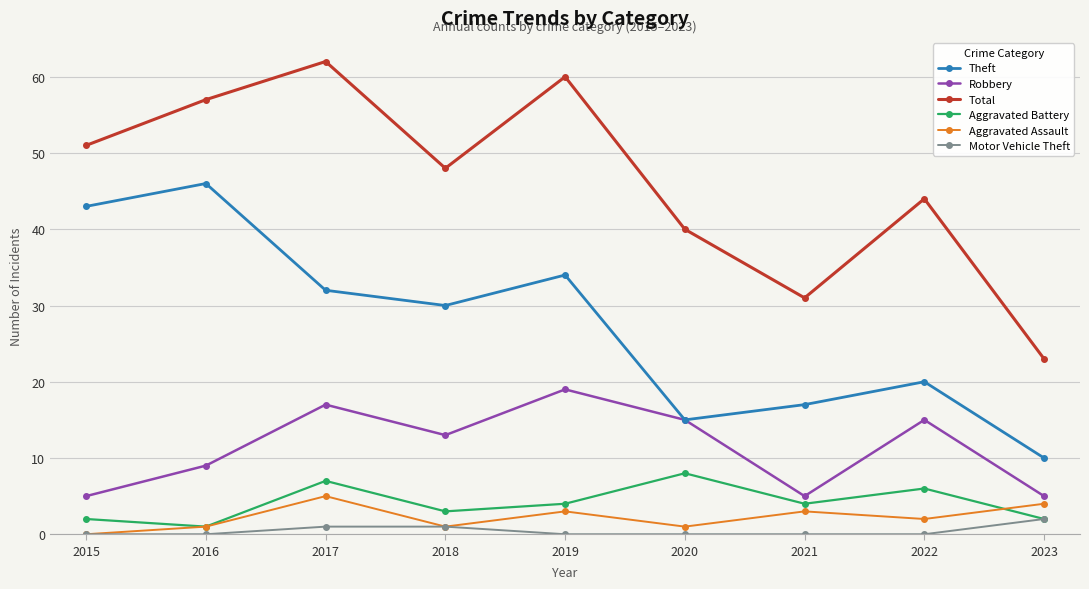

Which series has the largest total across all categories?

Total